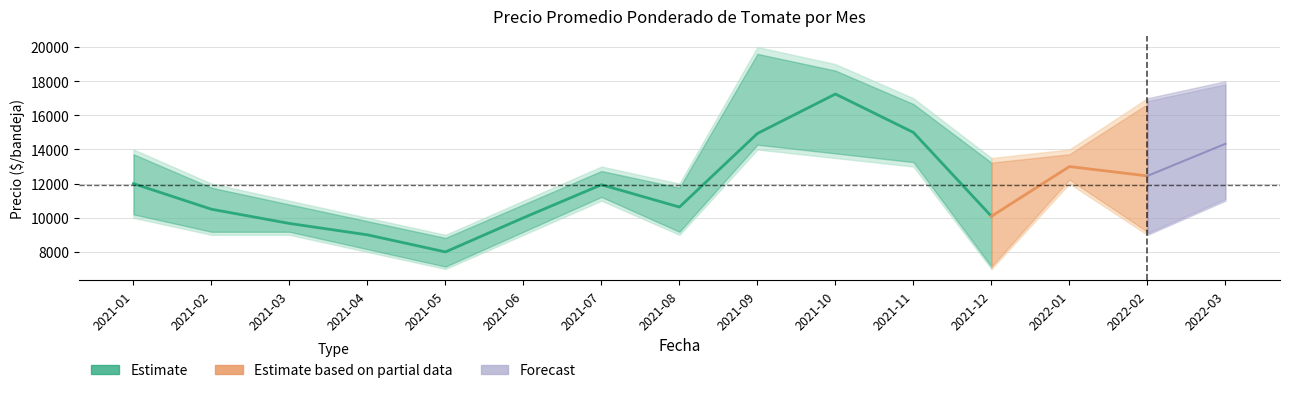

What is the difference between the Precio máximo values at 2021-01 and 2022-02?

3000